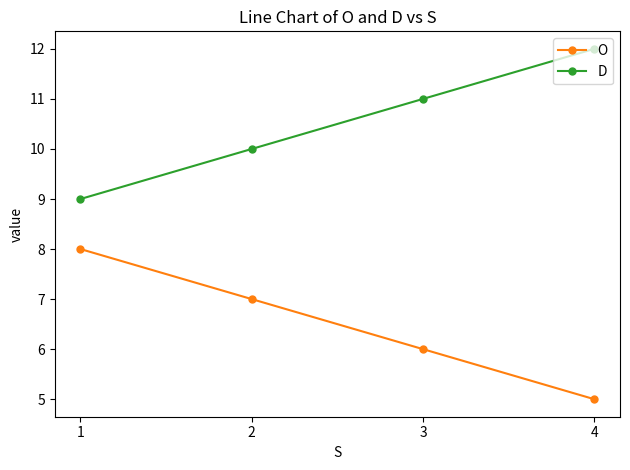

Which series has the largest total across all categories?

D